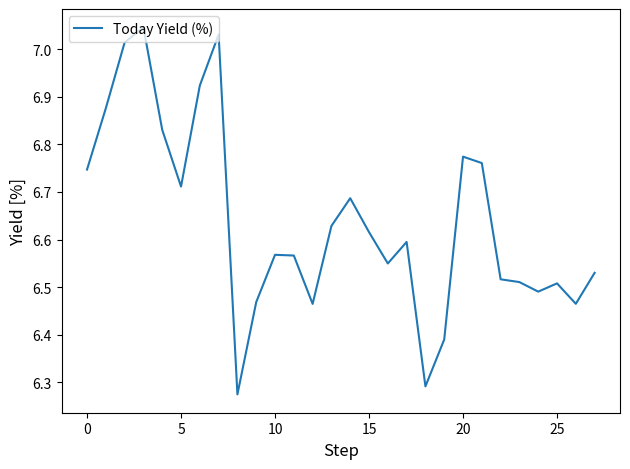

What is the difference between the maximum and minimum values?

0.8